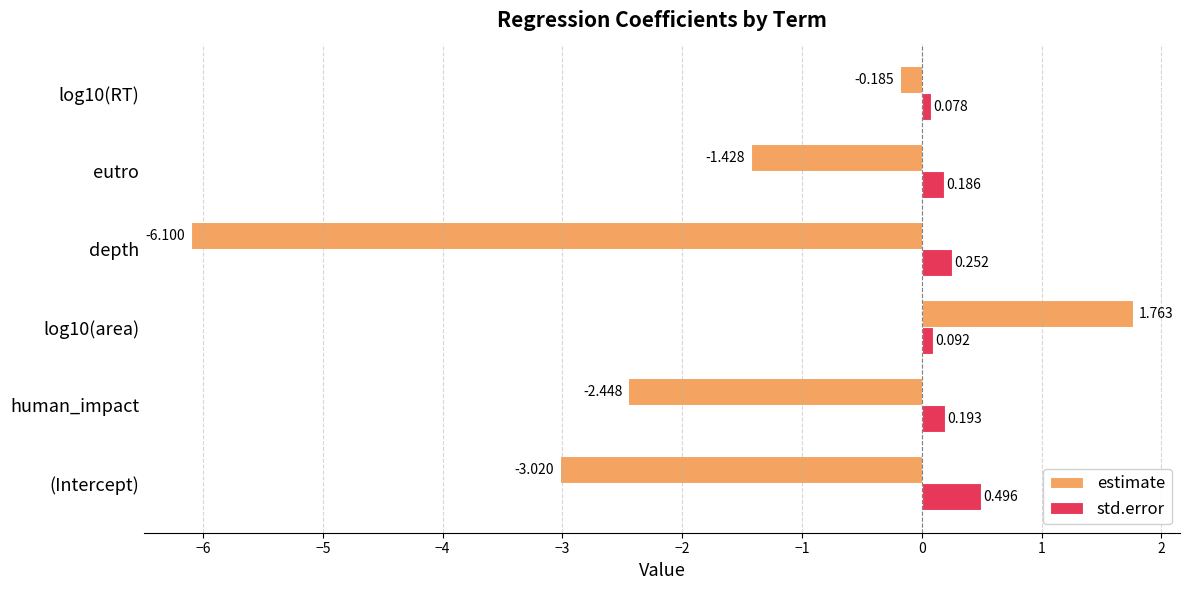

How many values in estimate are above zero?

1